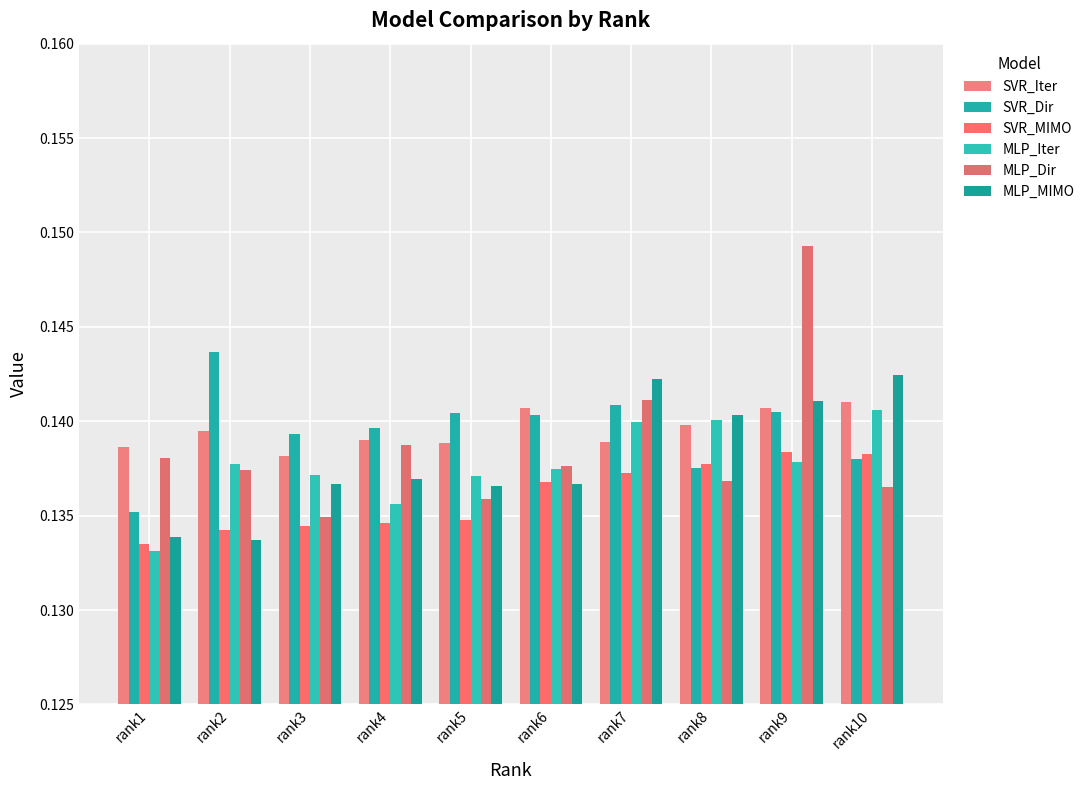

What are all the series names shown in the legend?

SVR_Iter, SVR_Dir, SVR_MIMO, MLP_Iter, MLP_Dir, MLP_MIMO